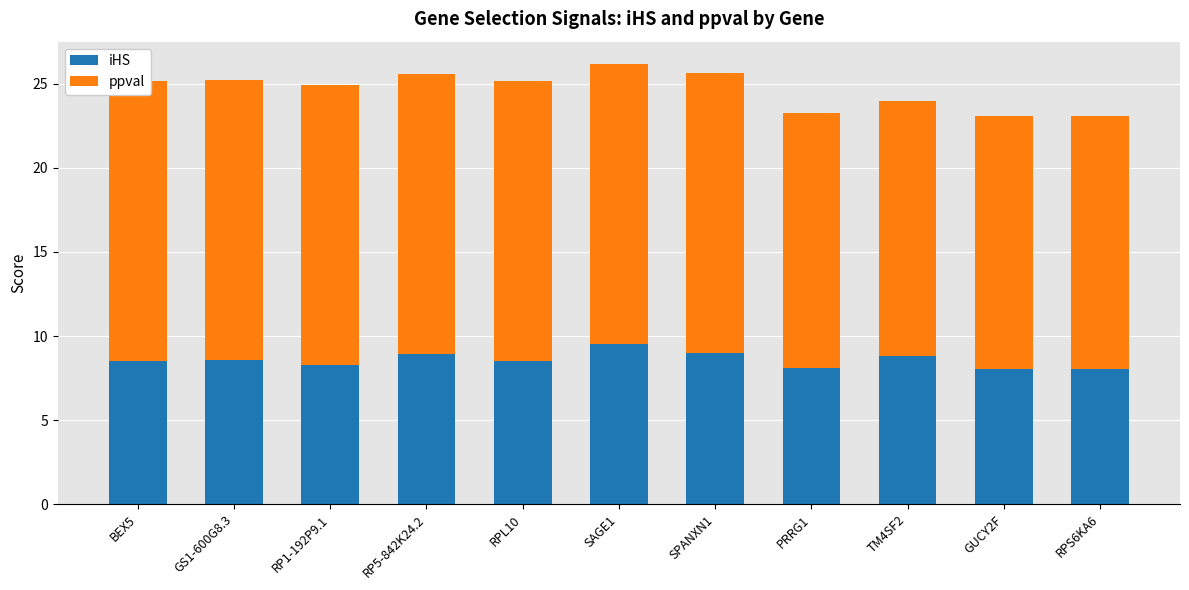

What position from the left is RPL10?

5